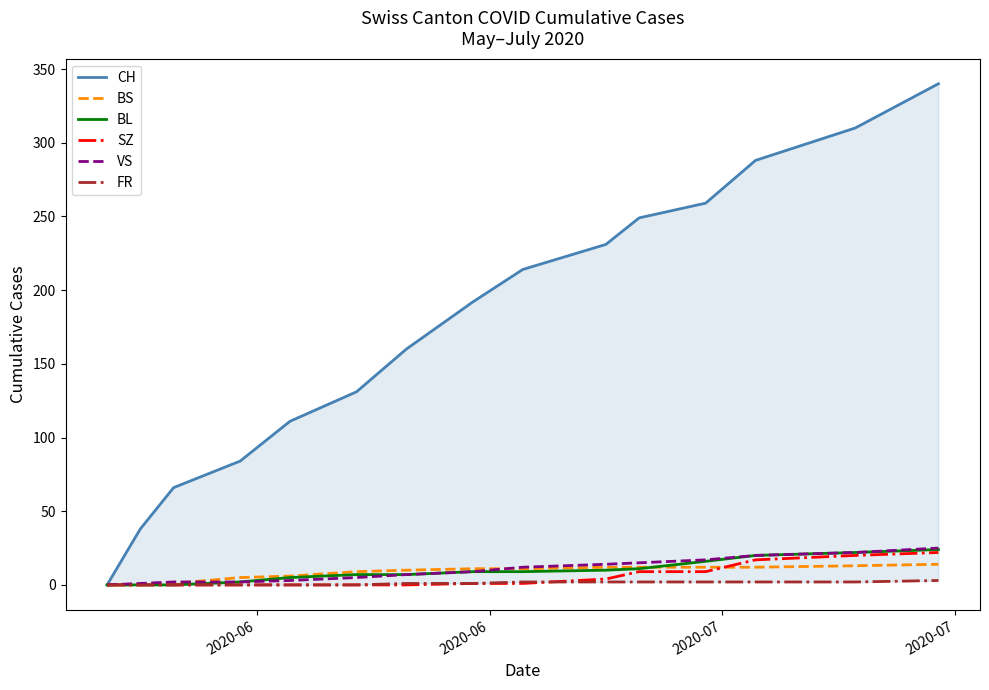

What is the highest value of the BL series?

24